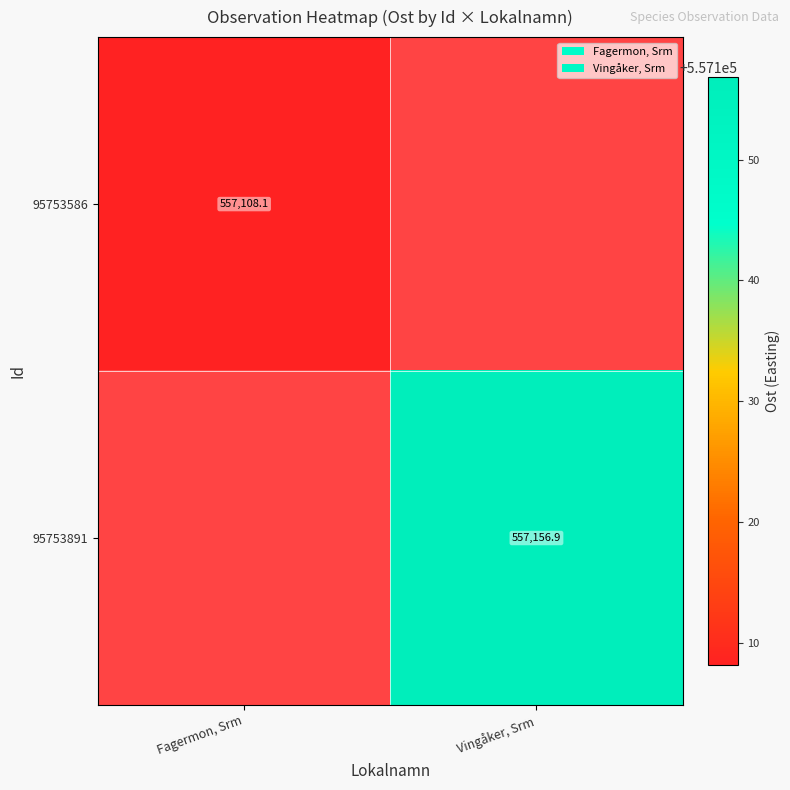

Rank the categories by 95753586 value from lowest to highest.

Fagermon, Srm, Vingåker, Srm